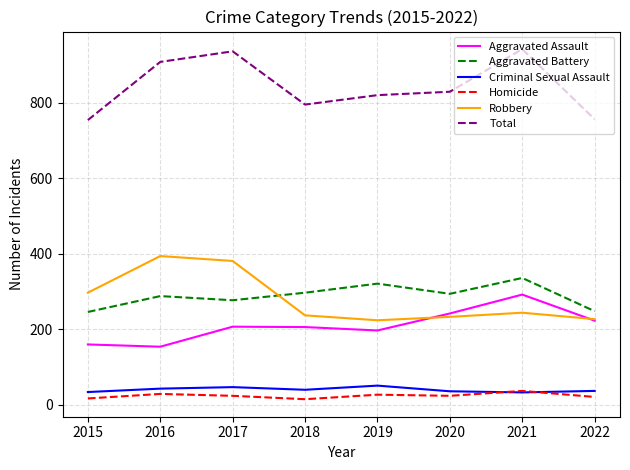

Is it true that Total equals 936 at 2017?

True